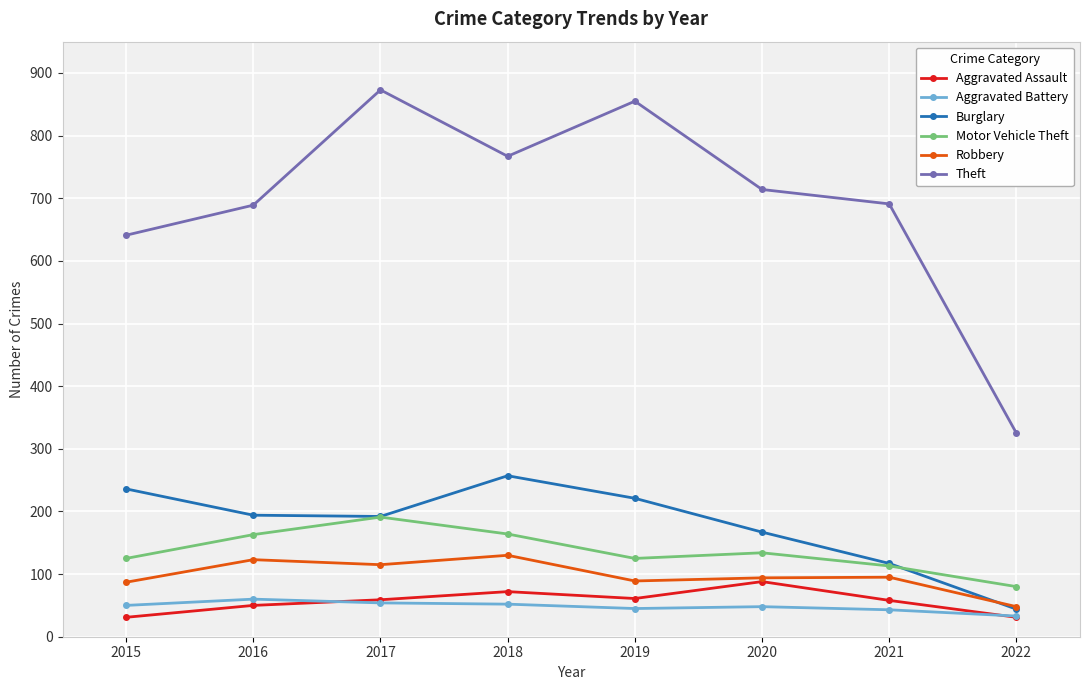

Count the Aggravated Assault values in the range 50 to 72.

5